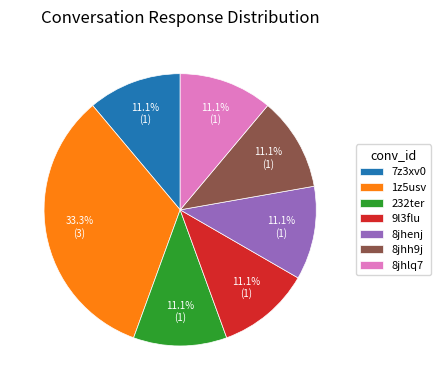

True or false: 7z3xv0 accounts for 1% of the total.

False